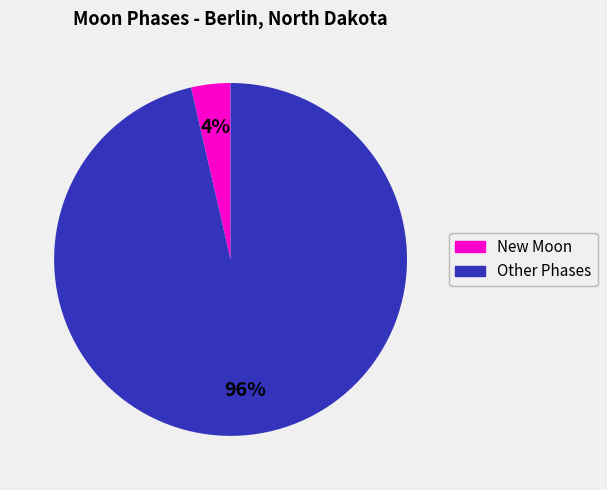

Is the sum of New Moon and Other Phases greater than half?

Yes